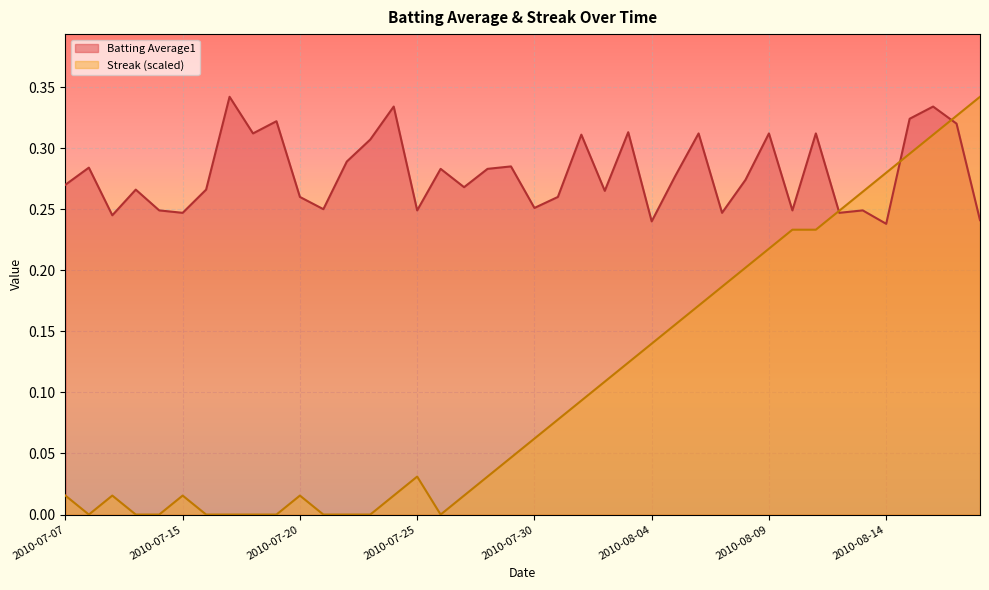

At which category is the sum across all series the highest?

2010-08-17